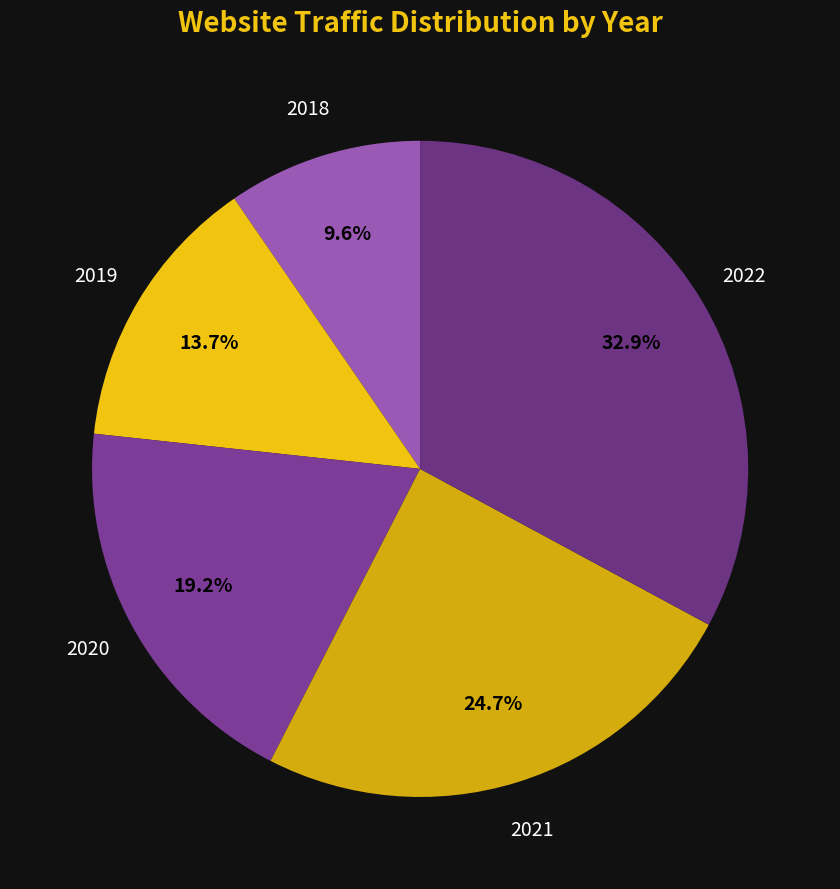

What is the ratio of the value at 2019 to the value at 2022?

0.4